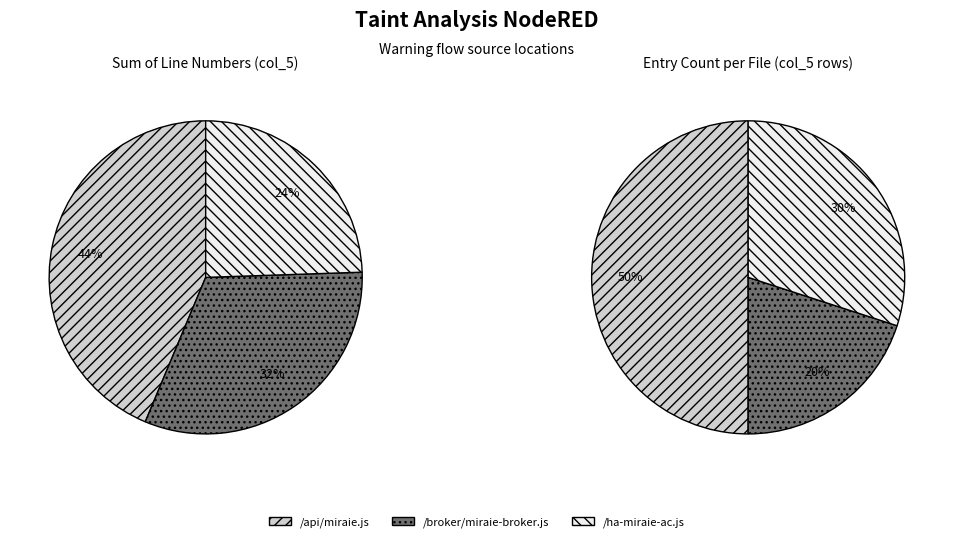

Does any single category account for the majority?

No